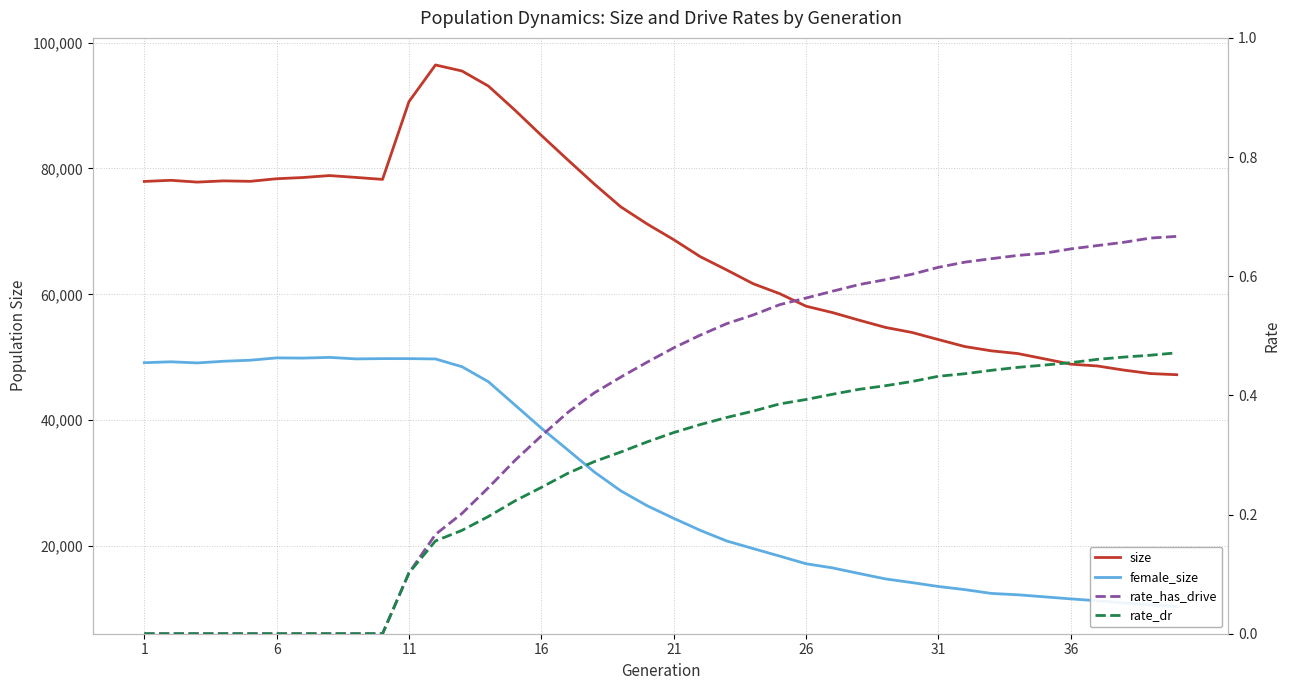

In female_size, how many points are higher than both neighbors (excluding endpoints)?

4